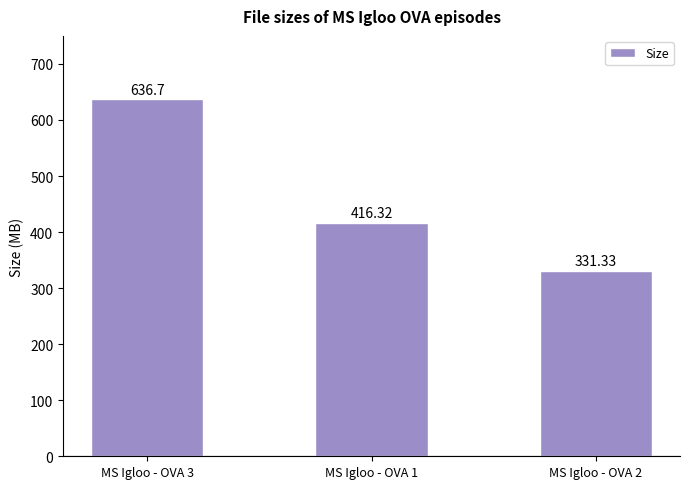

What is the difference between the maximum and minimum values?

305.4